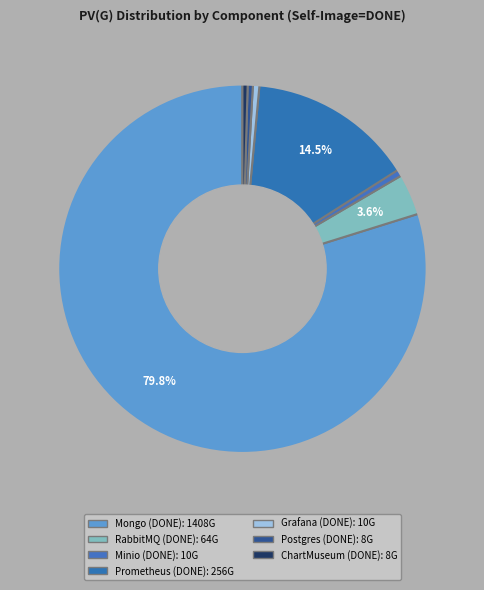

What percentage is NOT represented by Postgres (DONE)?

99.5%